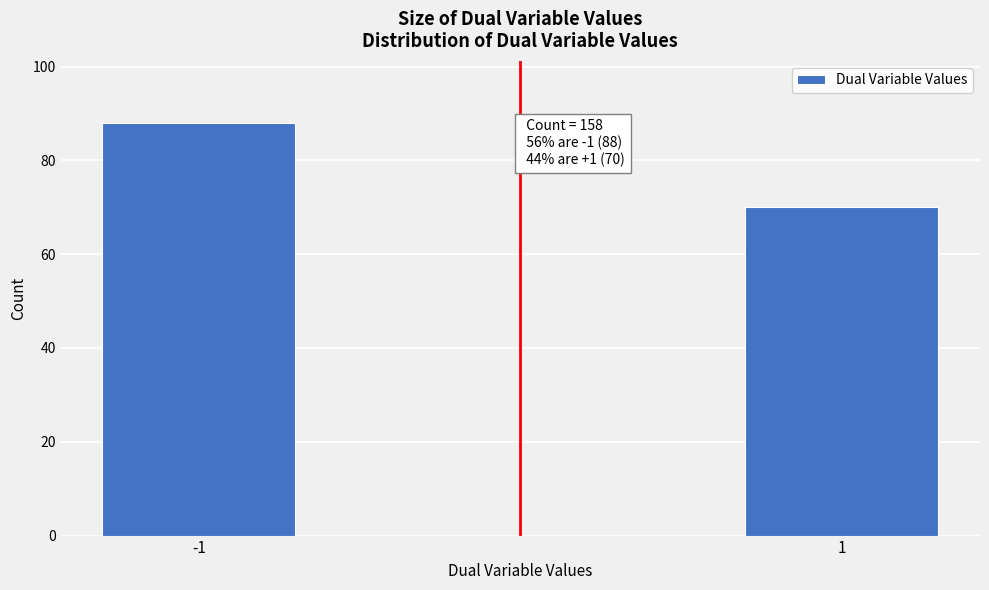

Reading left to right, transcribe all the data shown in this chart.

-1=88	1=70